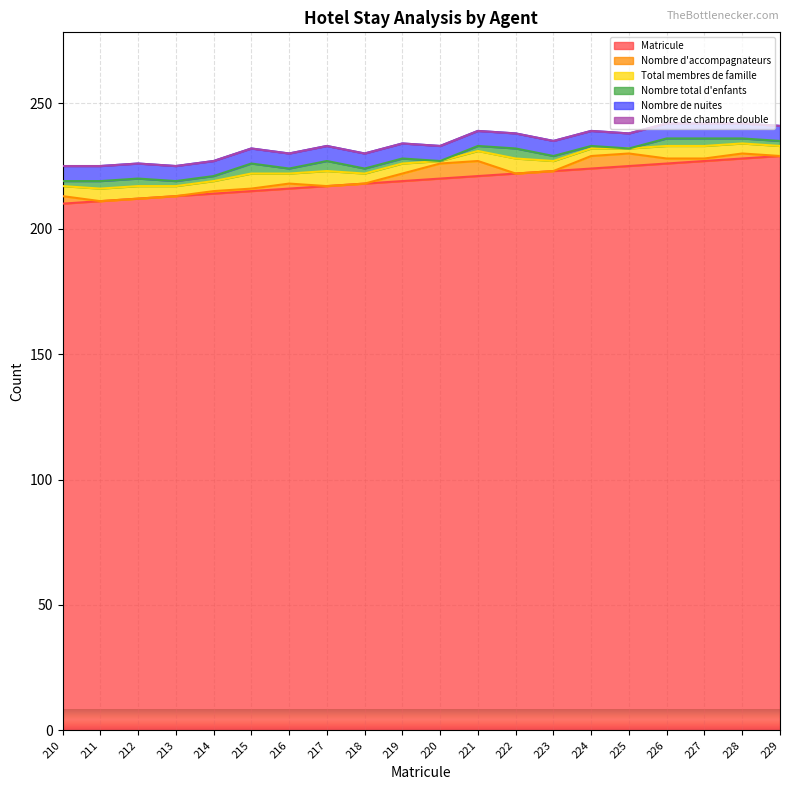

How many series are shown in this chart?

6